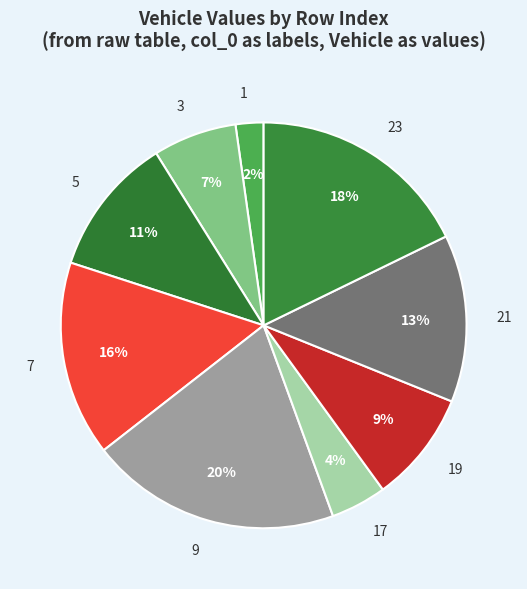

To the nearest percent, what percentage of the pie is 5?

11%